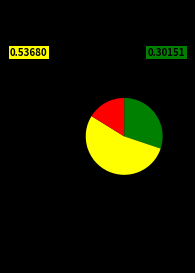

Does any single category account for the majority?

Yes